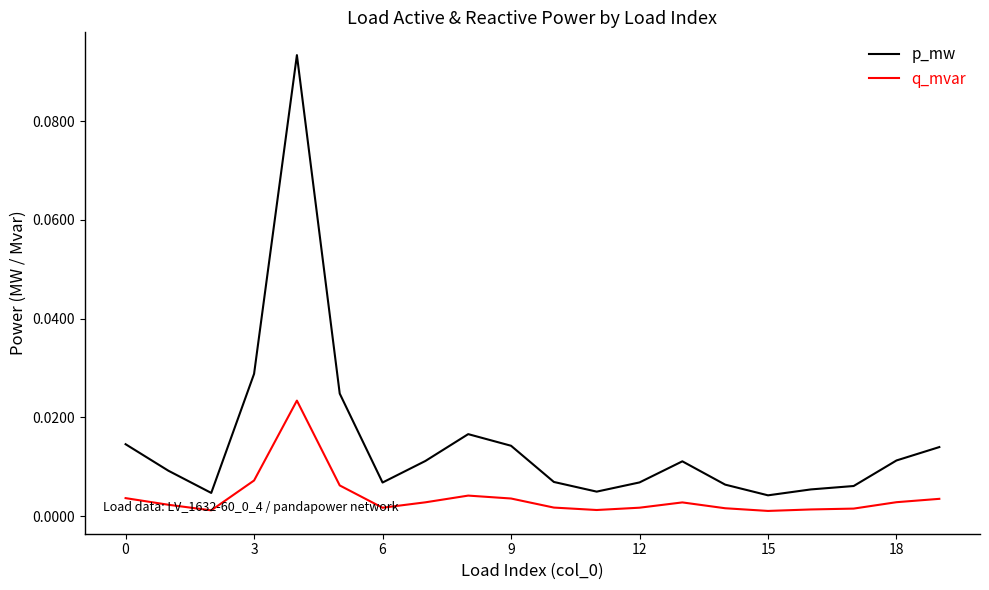

List the series in order of their peak value, lowest first.

q_mvar, p_mw